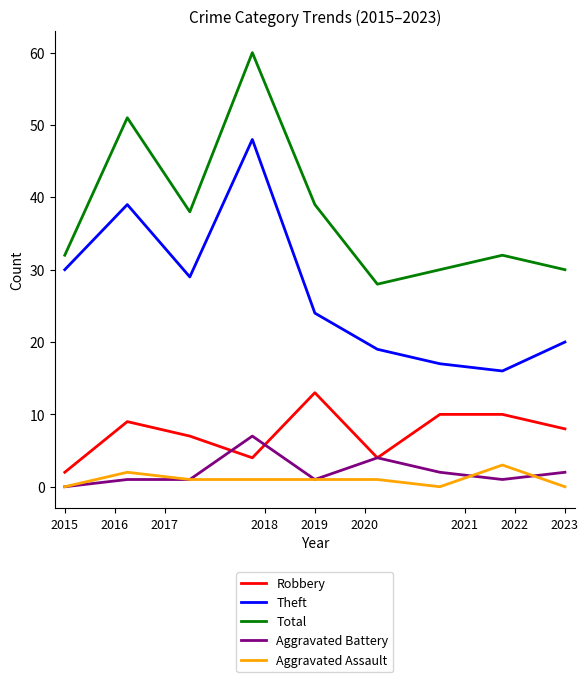

Which series has the largest total across all categories?

Total